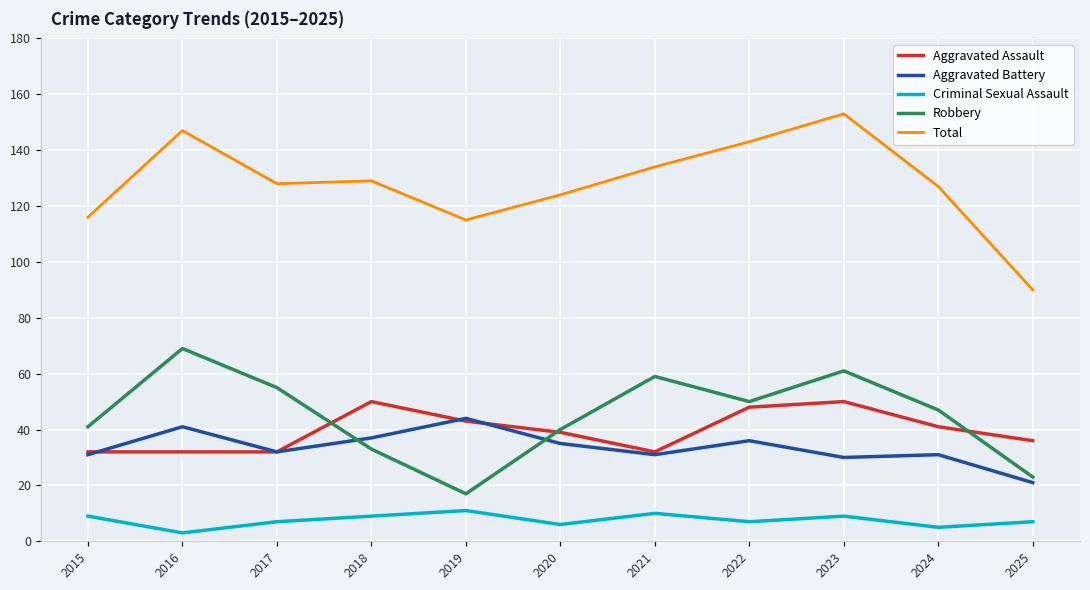

Is it true that Criminal Sexual Assault equals 7 at 2022?

True